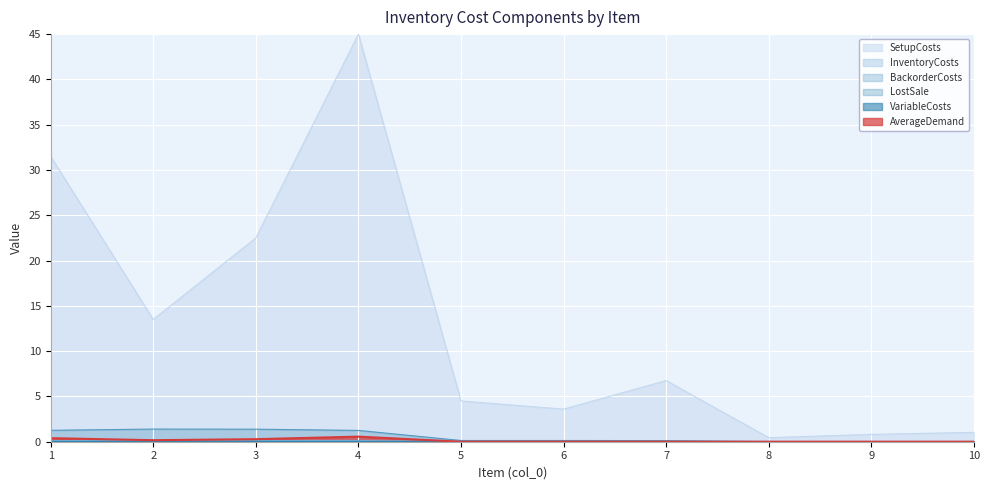

Between 7 and 8, which series saw the biggest shift?

SetupCosts